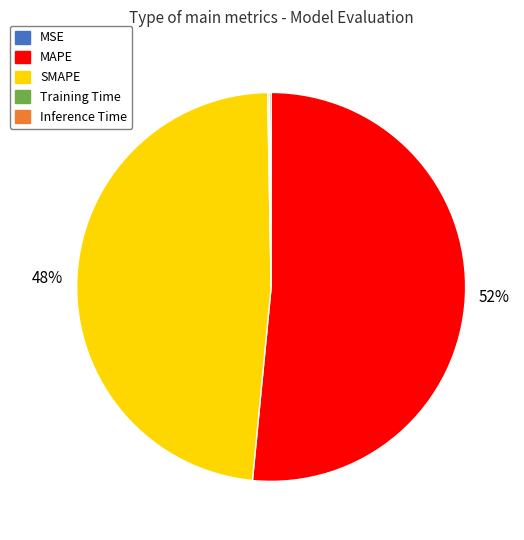

To the nearest percent, what portion does SMAPE represent?

48%